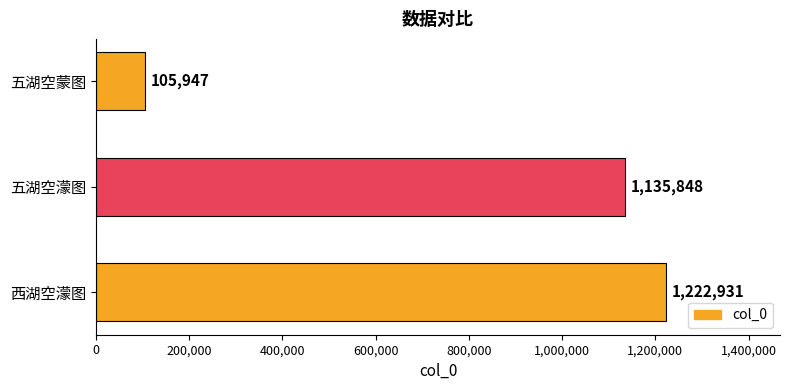

Reading bottom to top, what are all the values shown in this chart?

1222931	1135848	105947